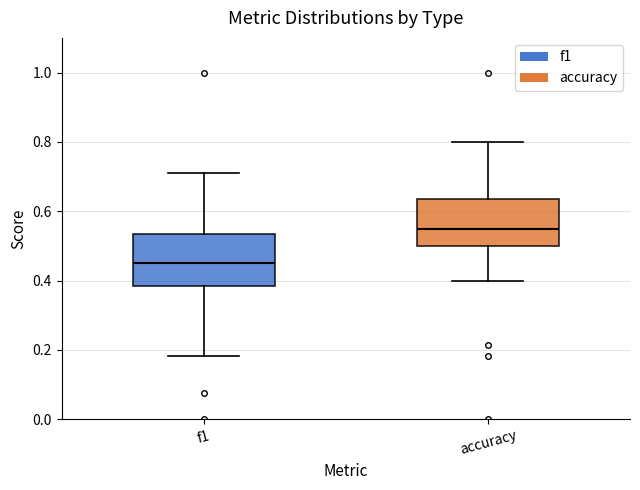

Where does the upper whisker of the box for accuracy end on the y-axis? The values are not printed on the chart, so give them approximately, as read against the axis.

0.80